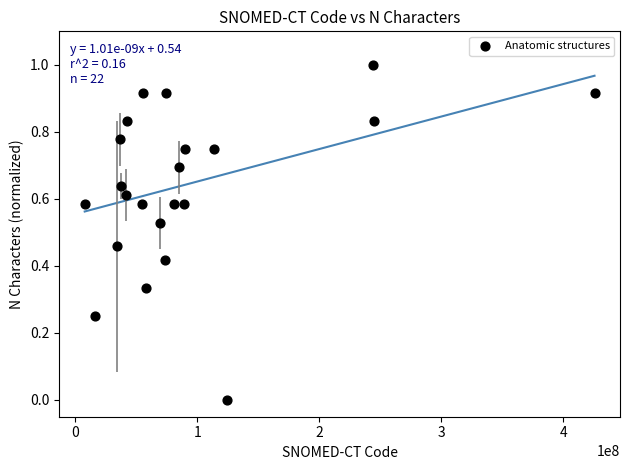

What is the range of Y values (max minus min)?

1.0